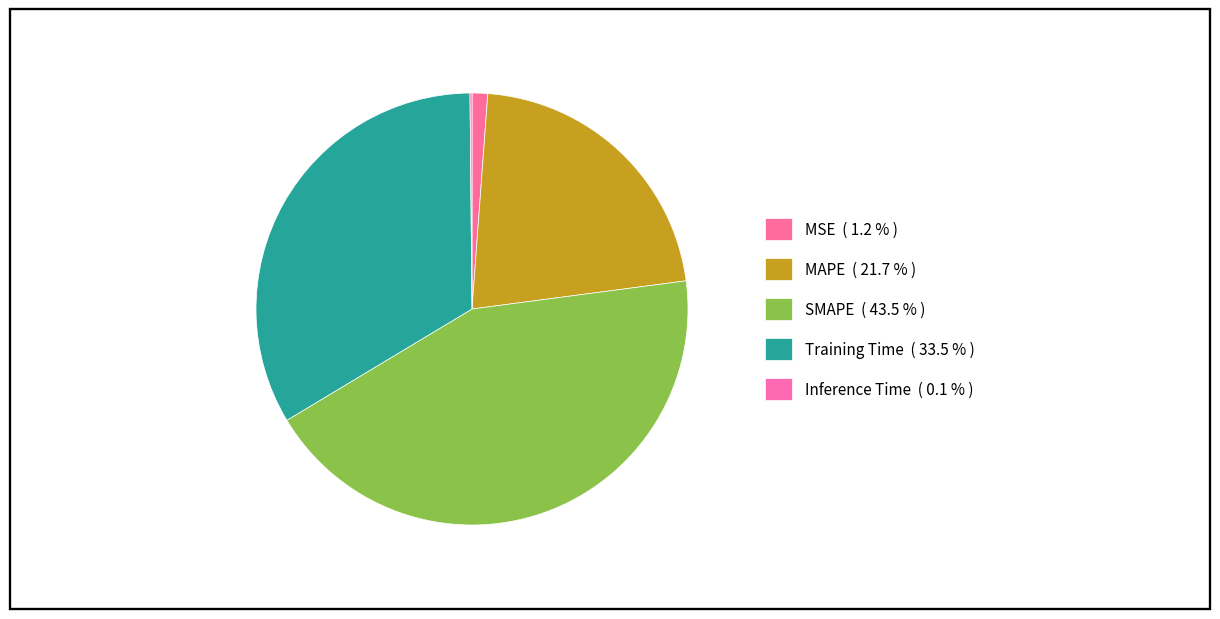

How many segments does this pie chart have?

5